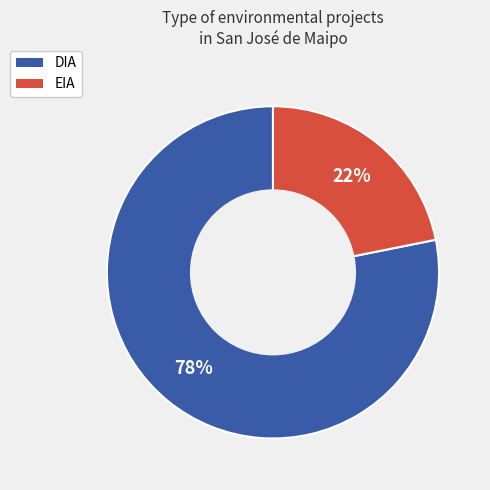

To the nearest percent, what percentage of the pie is DIA?

78%